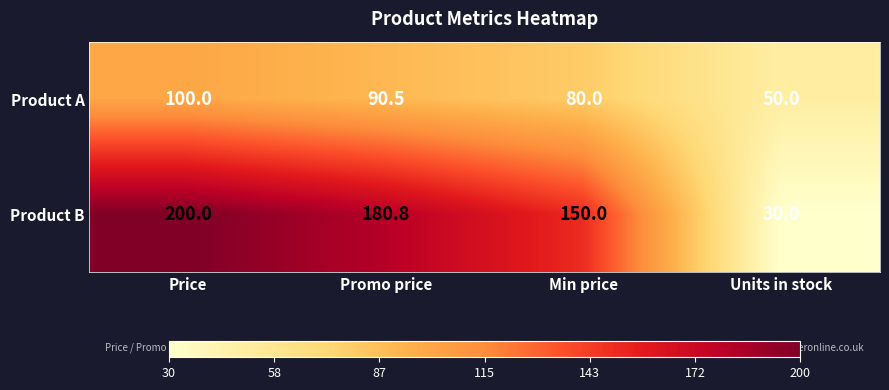

What is the difference between the second highest and minimum values in the Product A series?

40.5